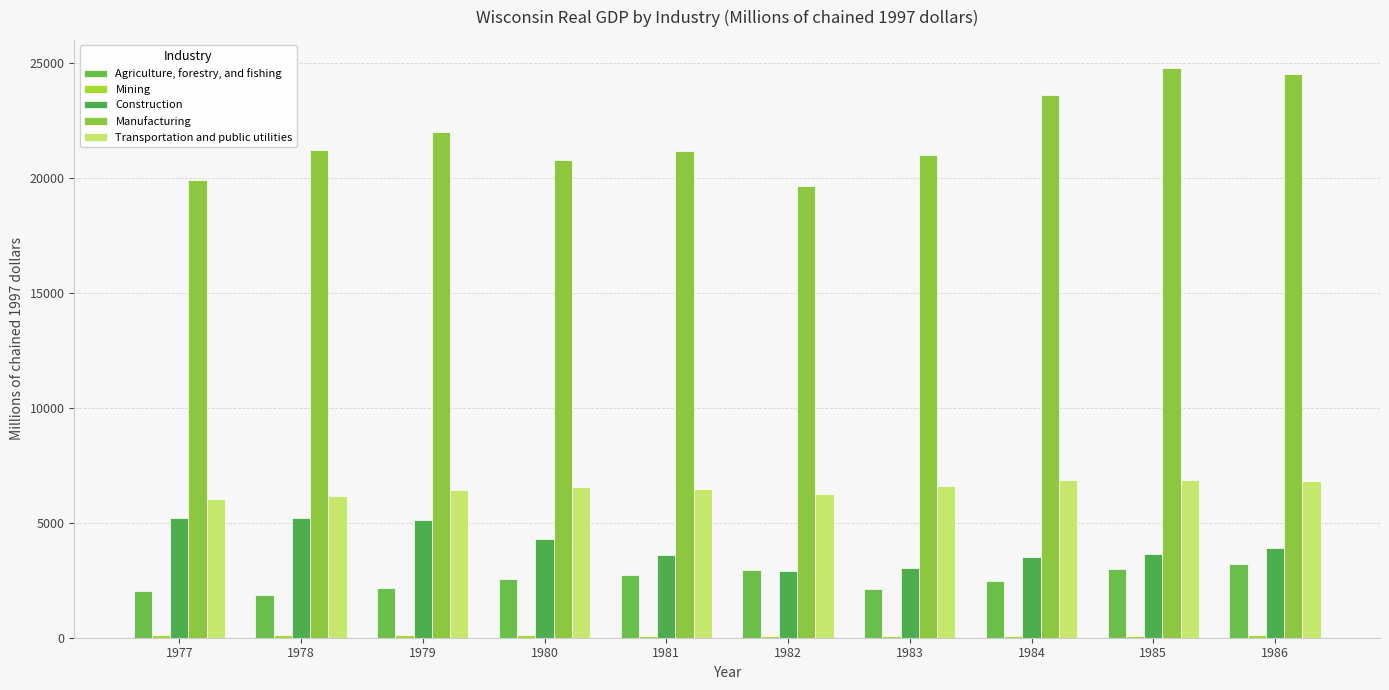

At which category is the sum across all series the highest?

1986